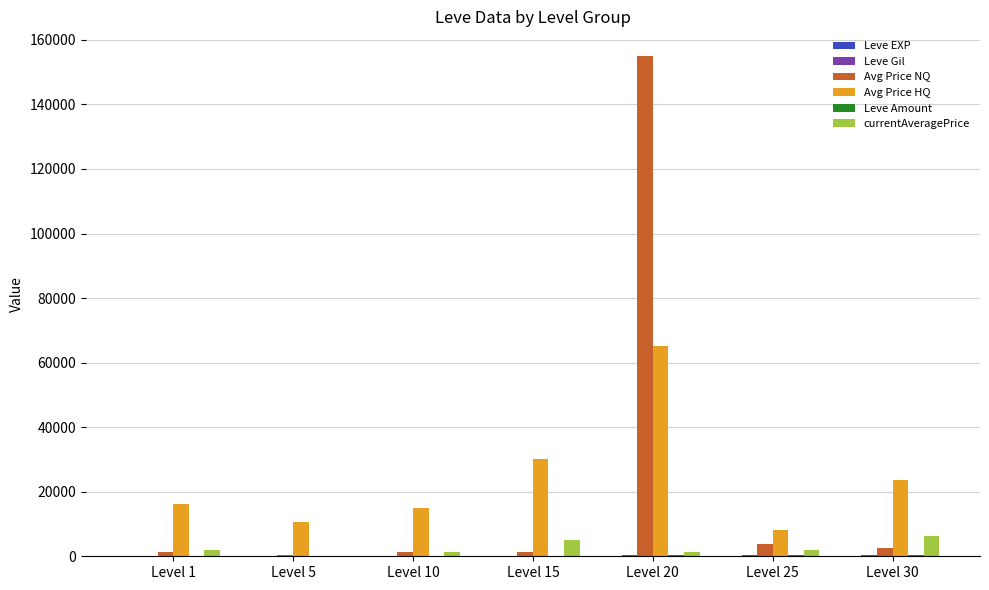

Between Level 25 and Level 30, which series saw the biggest shift?

Avg Price HQ